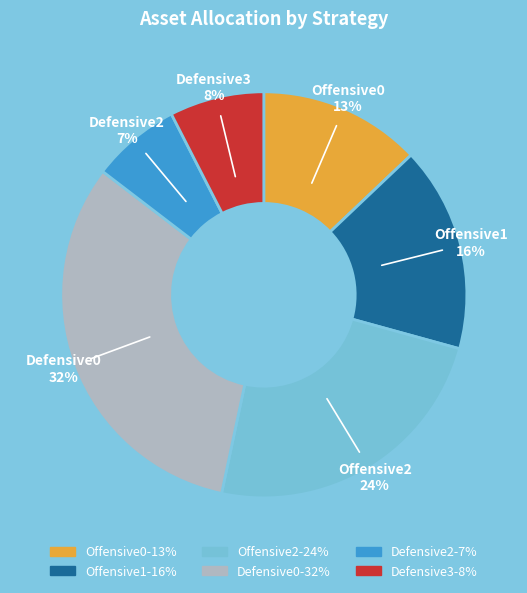

Is there any slice that represents more than half of the pie?

No